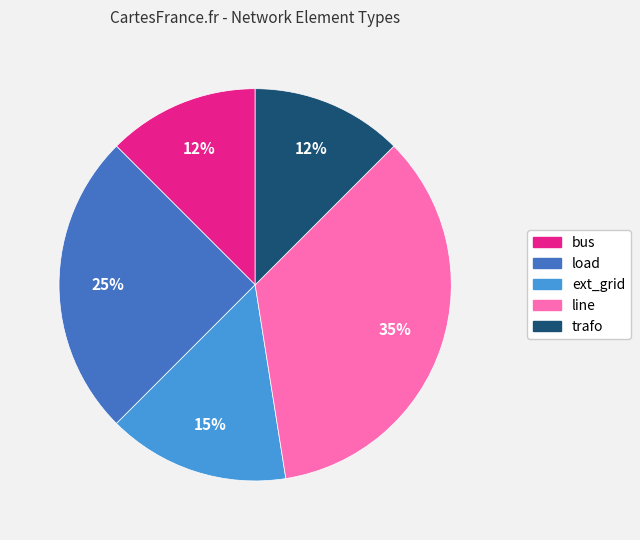

To the nearest percent, what percentage of the pie is load?

25%